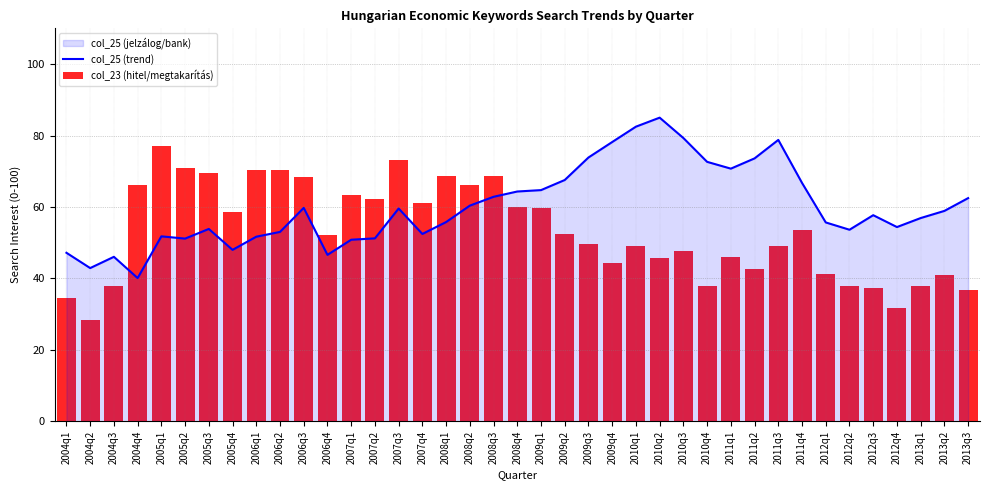

What is the value of the col_23 (hitel/megtakarítás) bar at the 20th from the left?

60.1